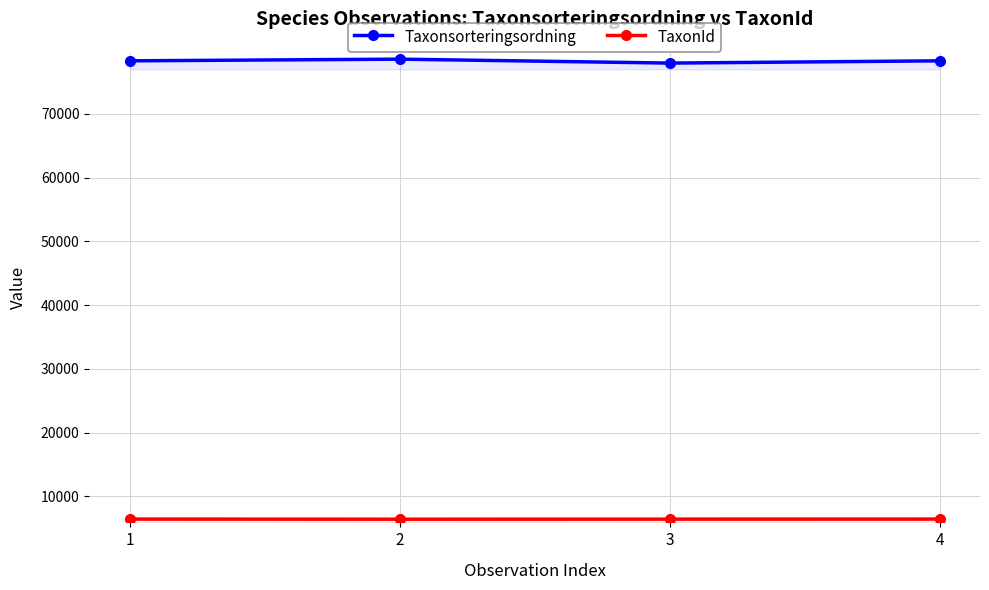

Reading right to left, list all the values displayed in this chart.

Taxonsorteringsordning: 78340	77988	78604	78340
TaxonId: 6446	6437	6425	6446